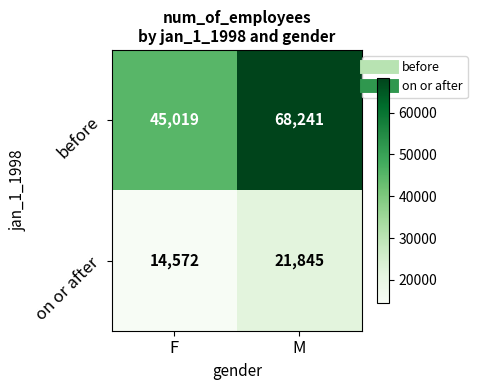

Which series has the largest total across all categories?

before